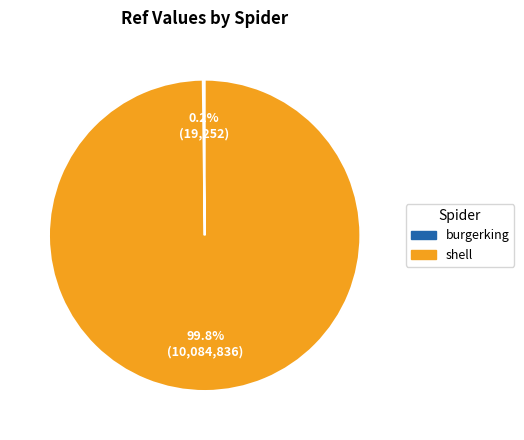

The shell slice represents 100% of the pie. True or false?

True